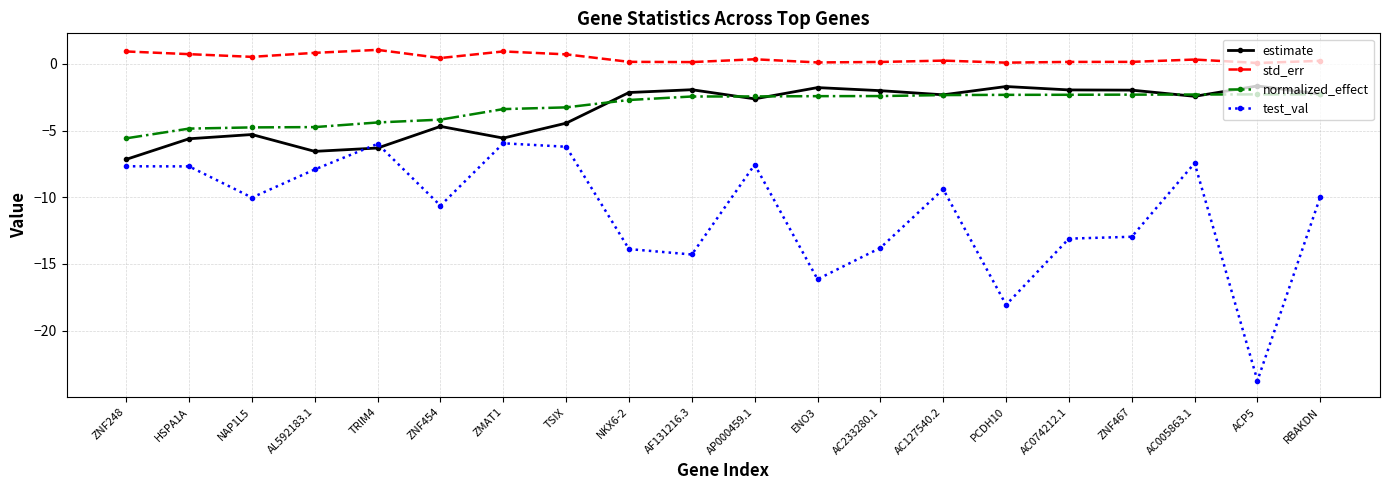

What is the difference between the maximum and minimum values in the test_val series?

17.8